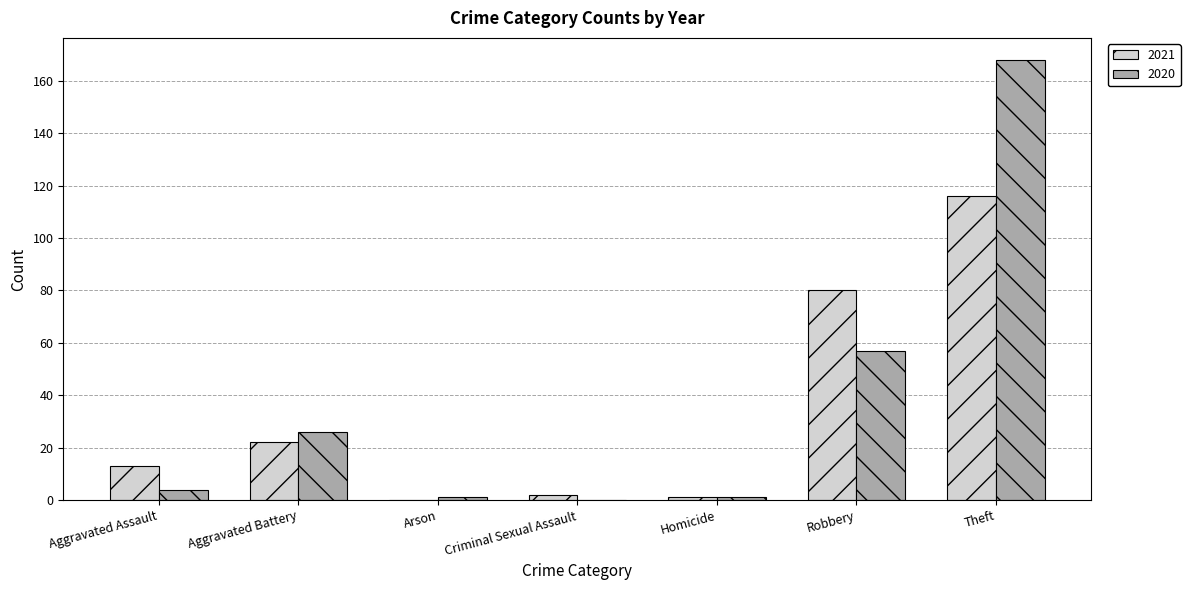

How many distinct data groups are displayed?

2